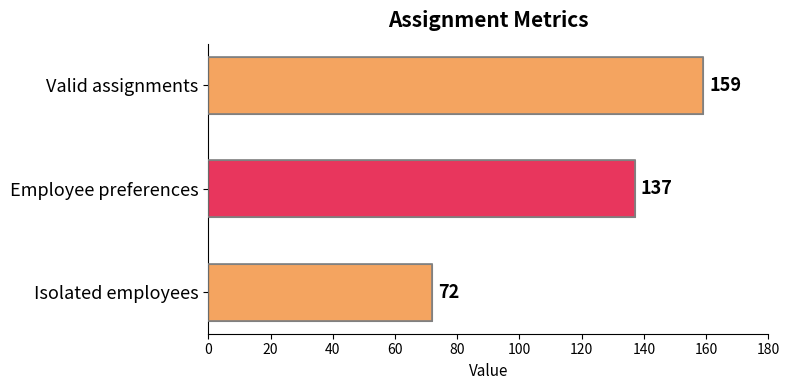

What is the average value?

123